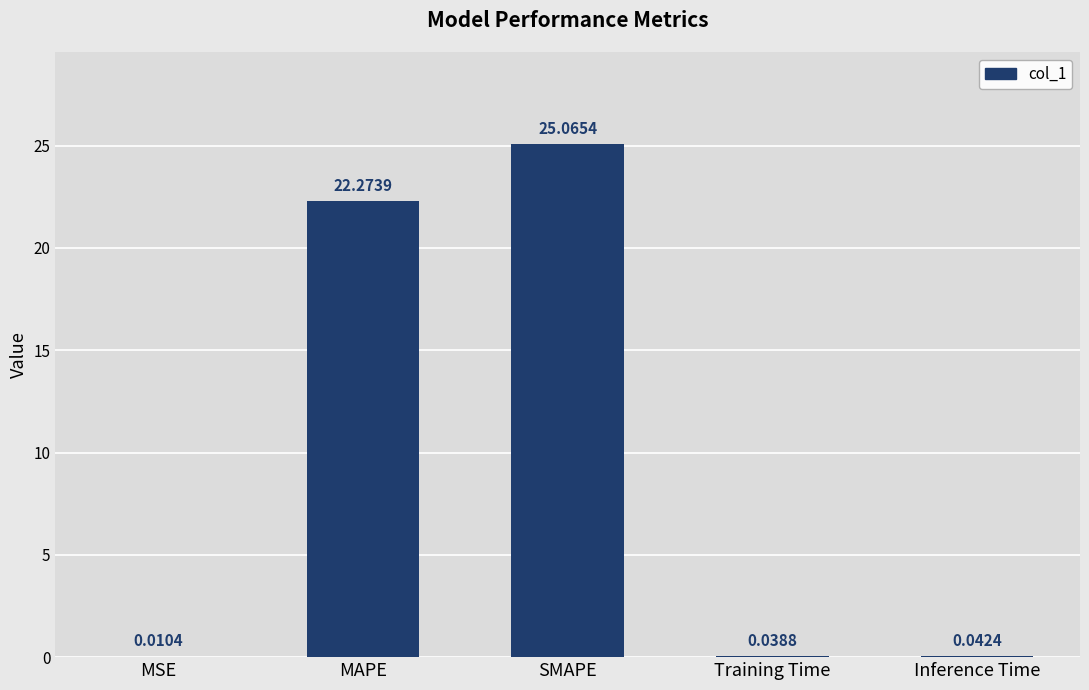

Are the bars grouped side by side (vs. stacked)?

No